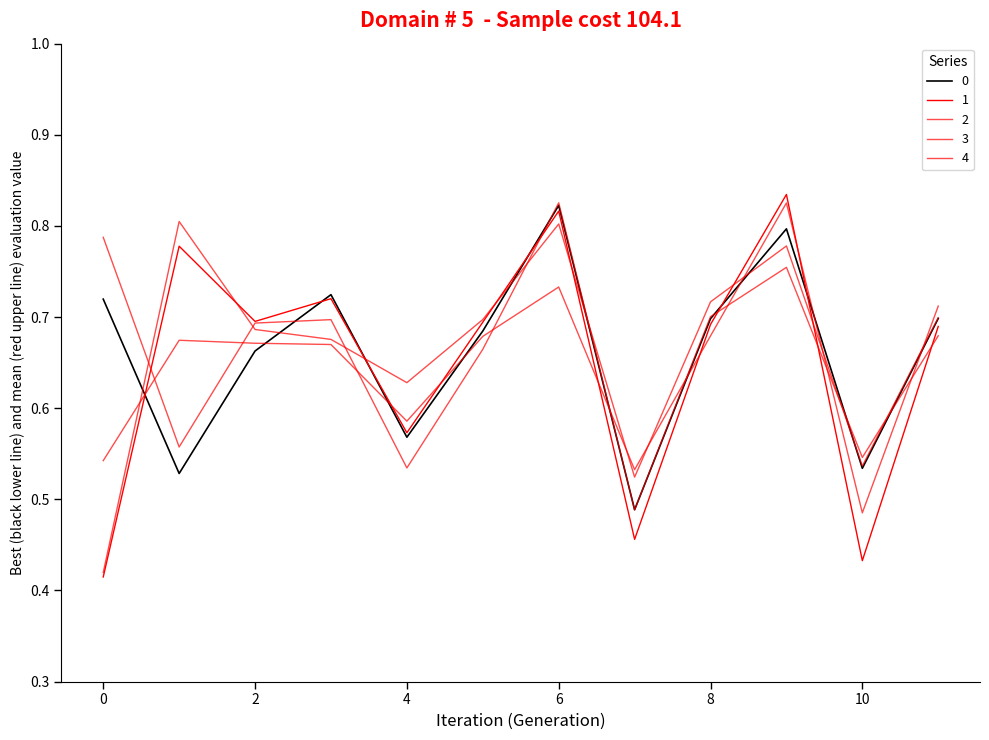

Does the chart display data point markers on the line(s)?

No